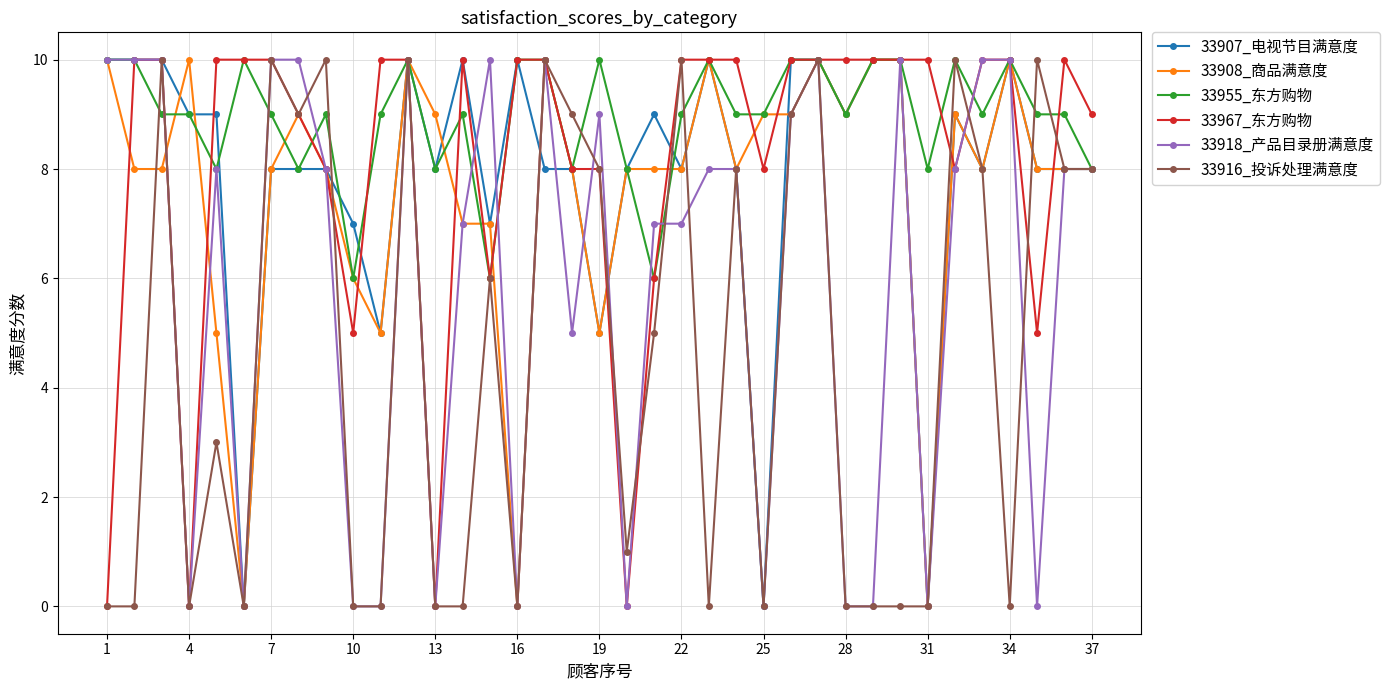

What is the value of the 33967_东方购物 point at the 37th from the left?

9